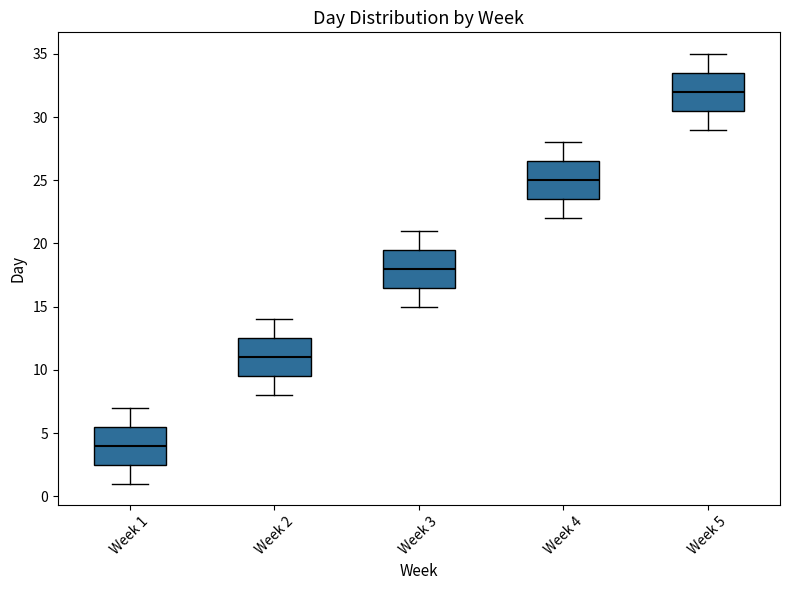

Reading left to right, read every box against the y-axis: the position of its median line, the range the box covers, and the ends of its whiskers. The values are not printed on the chart, so give them approximately, as read against the axis.

Week 1: median 4.0, box 2.5 to 5.5, whiskers 1.0 to 7.0
Week 2: median 11.0, box 9.5 to 12.5, whiskers 8.0 to 14.0
Week 3: median 18.0, box 16.5 to 19.5, whiskers 15.0 to 21.0
Week 4: median 25.0, box 23.5 to 26.5, whiskers 22.0 to 28.0
Week 5: median 32.0, box 30.5 to 33.5, whiskers 29.0 to 35.0